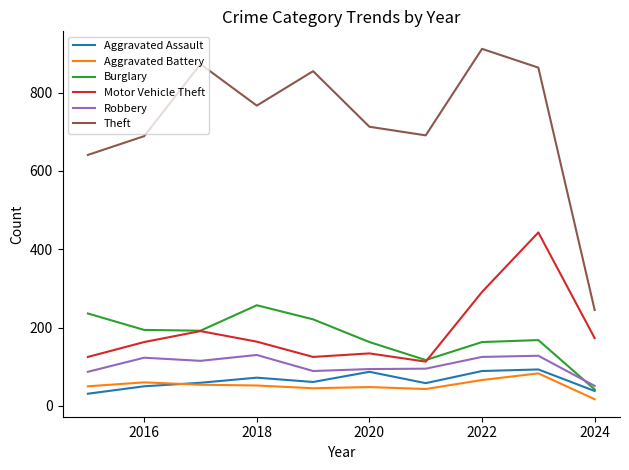

Which series has the largest range (max minus min)?

Theft